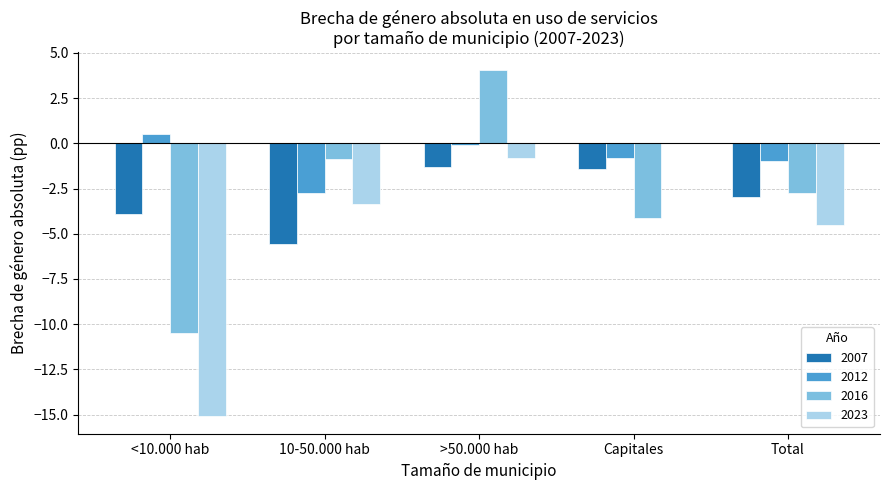

What is the approximate value of 2023 at Total?

-4.5